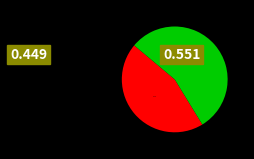

Is there any slice that represents more than half of the pie?

Yes